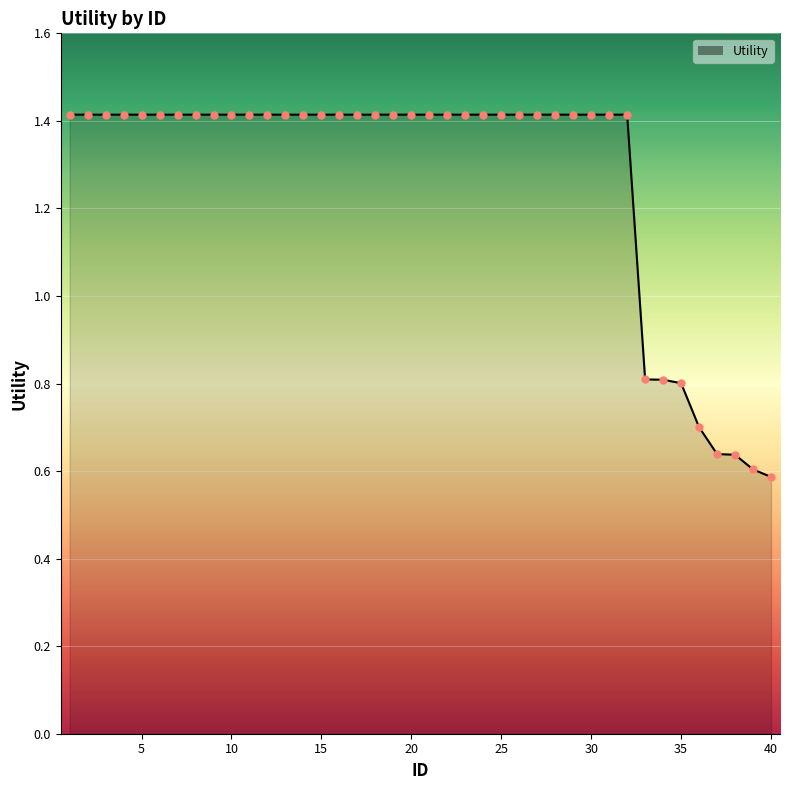

What is the difference between the maximum and minimum values?

0.8